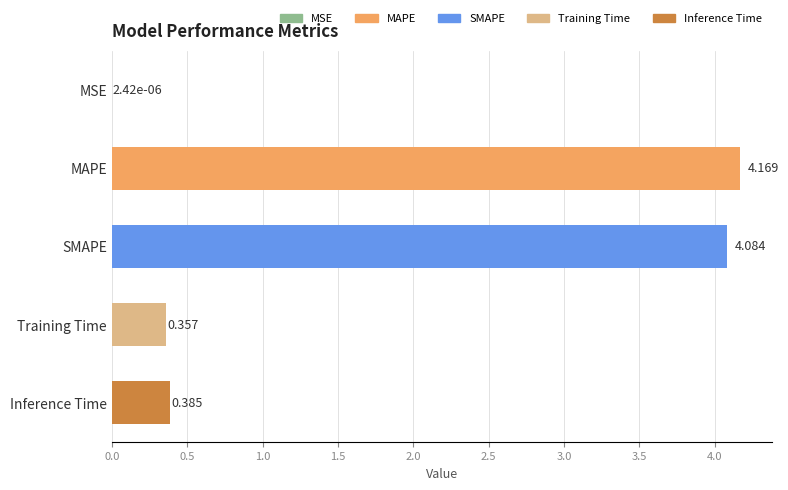

Where is the data nearest to the value 2?

Inference Time